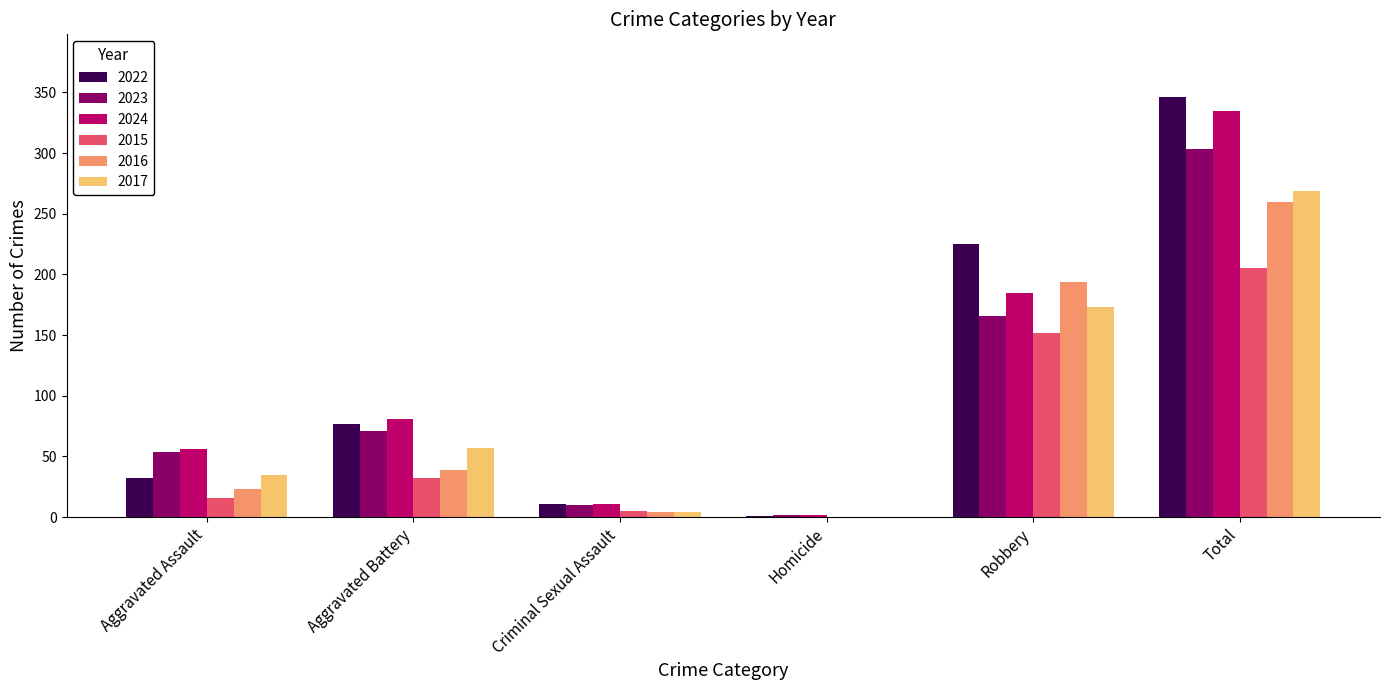

Is the value of 2017 at Aggravated Battery greater than the value of 2024 at Aggravated Battery?

No